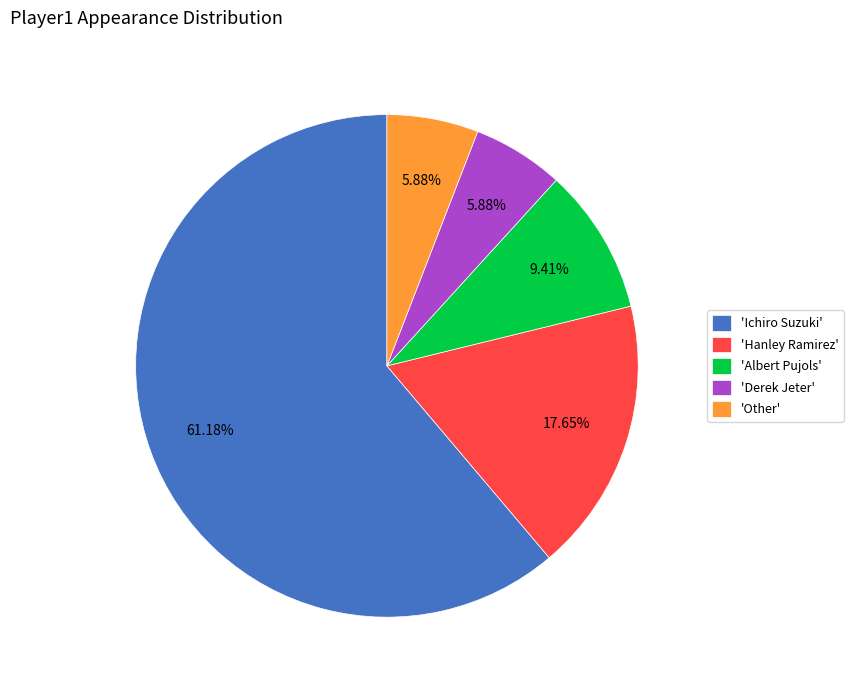

Does 'Ichiro Suzuki' represent more than half of the total?

Yes